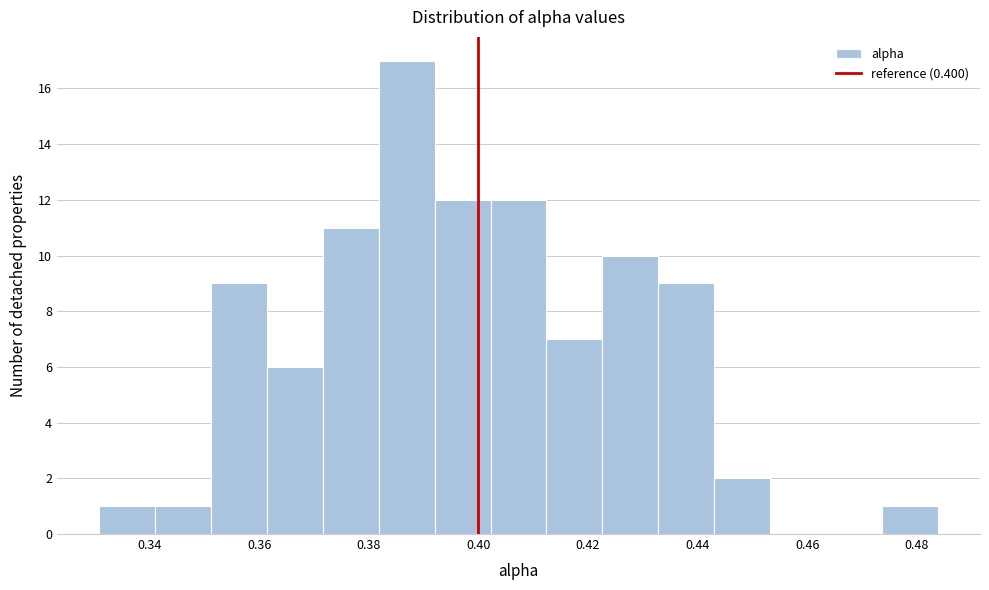

Reading left to right, list every bar in this chart as the range it spans on the x-axis followed by its height. Neither the bar edges nor the heights are printed on the chart, so give them approximately, as read against the axes.

0.330 to 0.340: 1
0.340 to 0.352: 1
0.352 to 0.362: 9
0.362 to 0.372: 6
0.372 to 0.382: 11
0.382 to 0.392: 17
0.392 to 0.402: 12
0.402 to 0.412: 12
0.412 to 0.422: 7
0.422 to 0.432: 10
0.432 to 0.444: 9
0.444 to 0.454: 2
0.454 to 0.464: 0
0.464 to 0.474: 0
0.474 to 0.484: 1